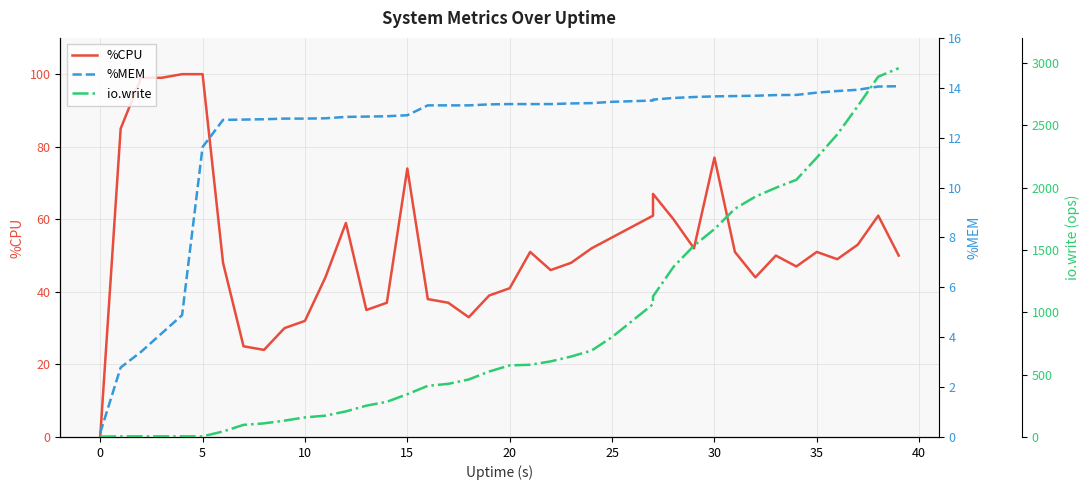

List the series in order of their peak value, highest first.

io.write, %CPU, %MEM